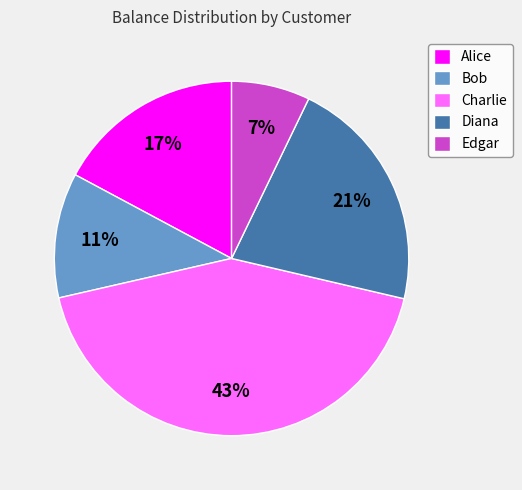

Is it true that Edgar is 22% of the pie?

False